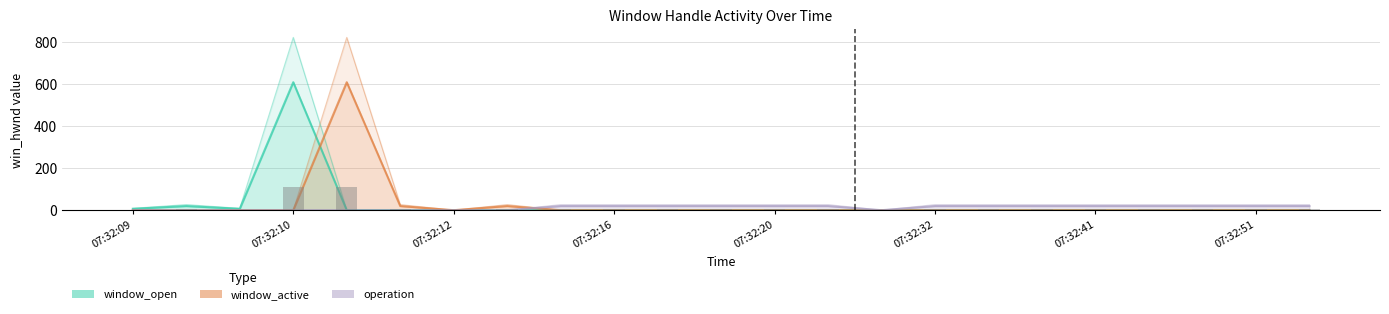

Which has a higher value, 07:32:09 or 07:32:31?

07:32:09